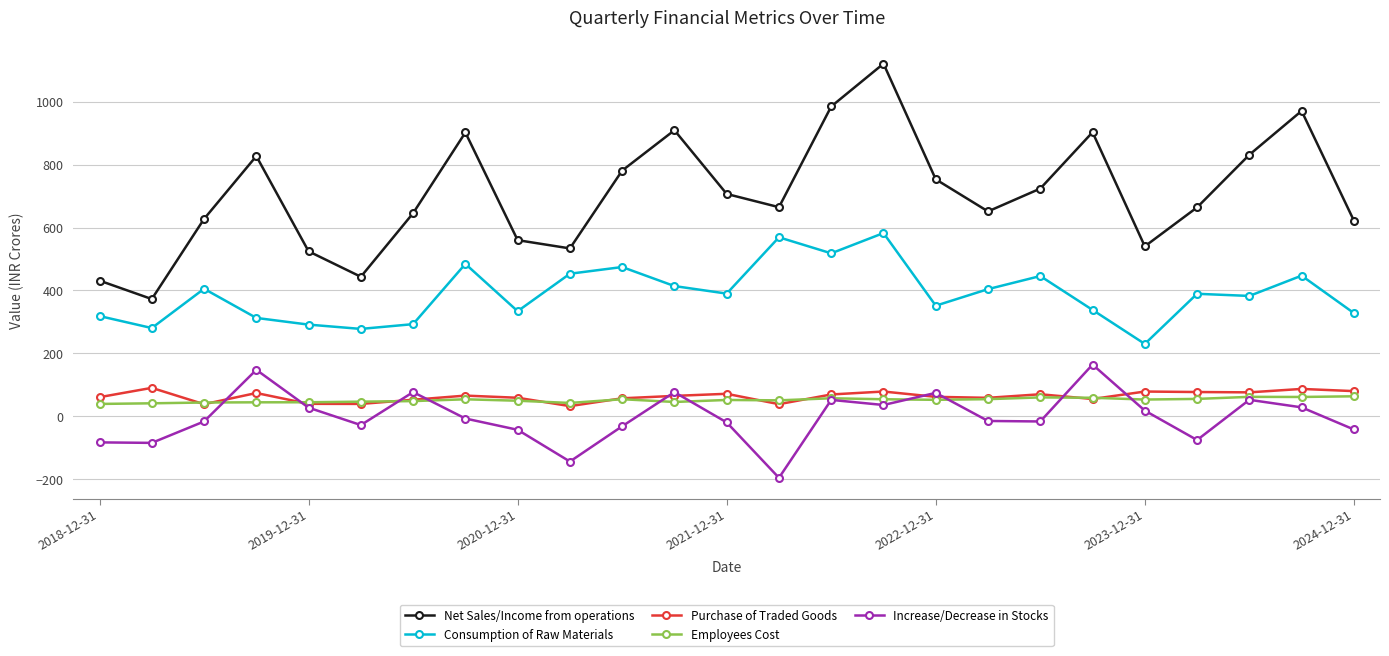

True or false: Employees Cost and Increase/Decrease in Stocks intersect in this chart.

True